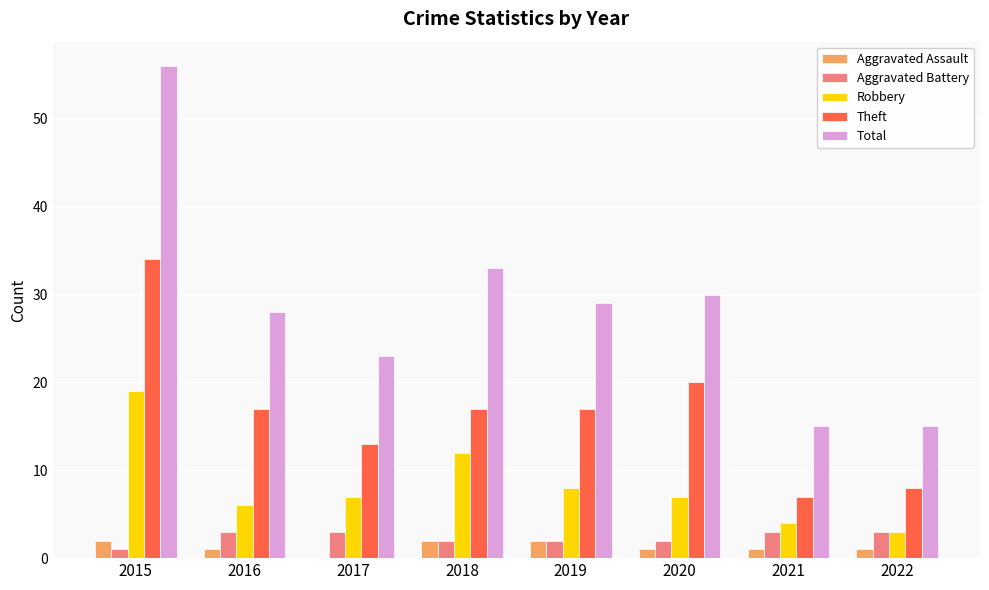

How many groups of bars are there?

8